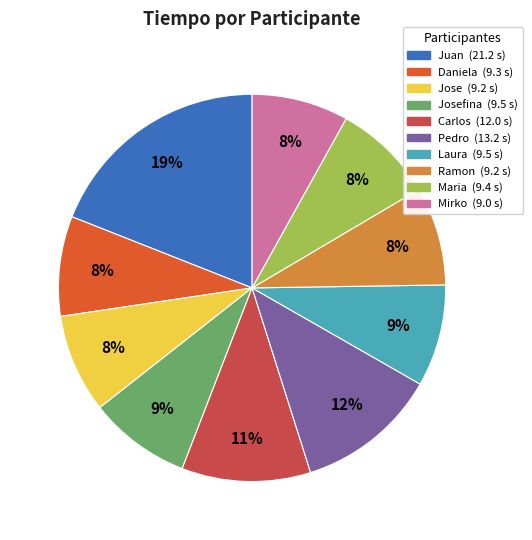

To the nearest percent, what is the difference between the largest and smallest slice percentages?

11%